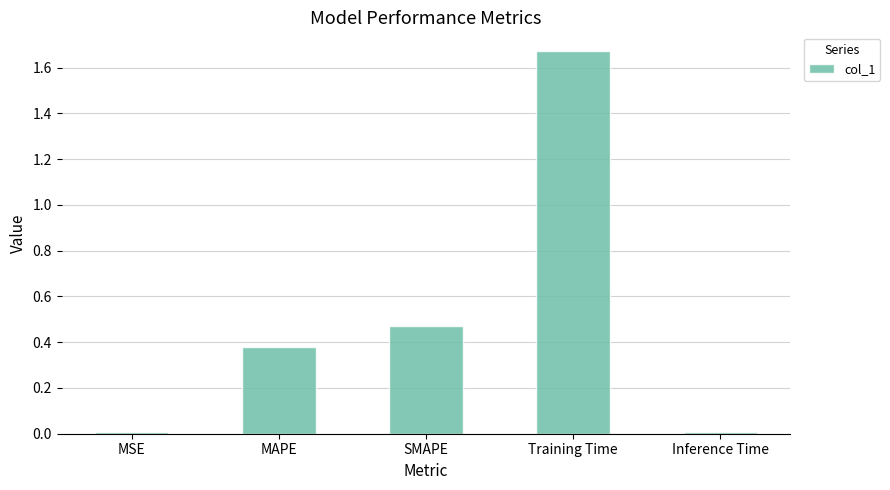

Which has a higher value, MAPE or MSE?

MAPE